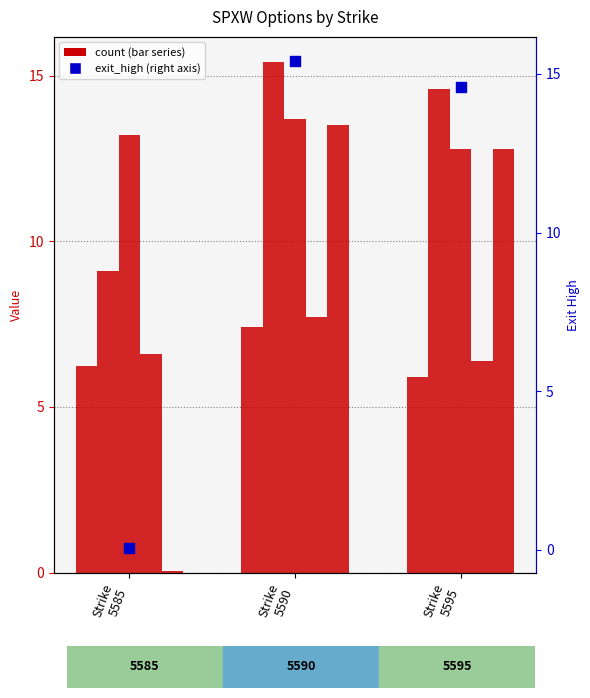

Which series contains the highest Y value?

exit_high